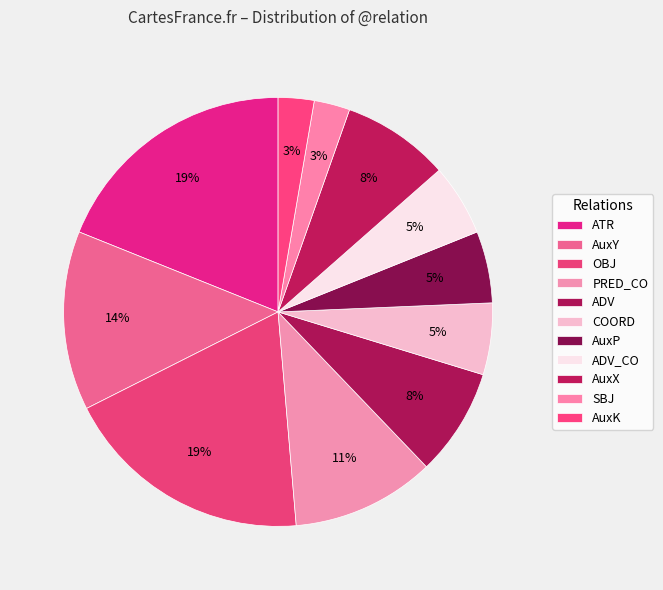

How many slices are in this pie chart?

11